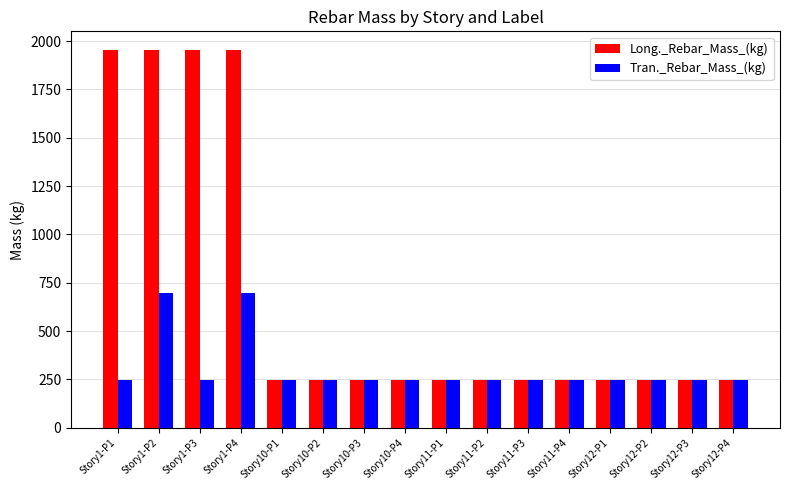

Does the chart contain stacked bars?

No